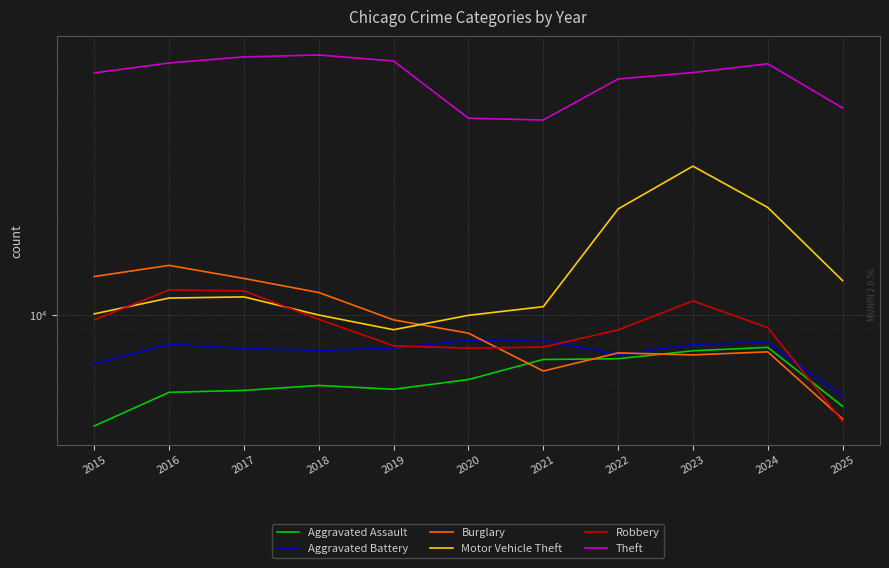

At which category is the sum across all series the highest?

2023